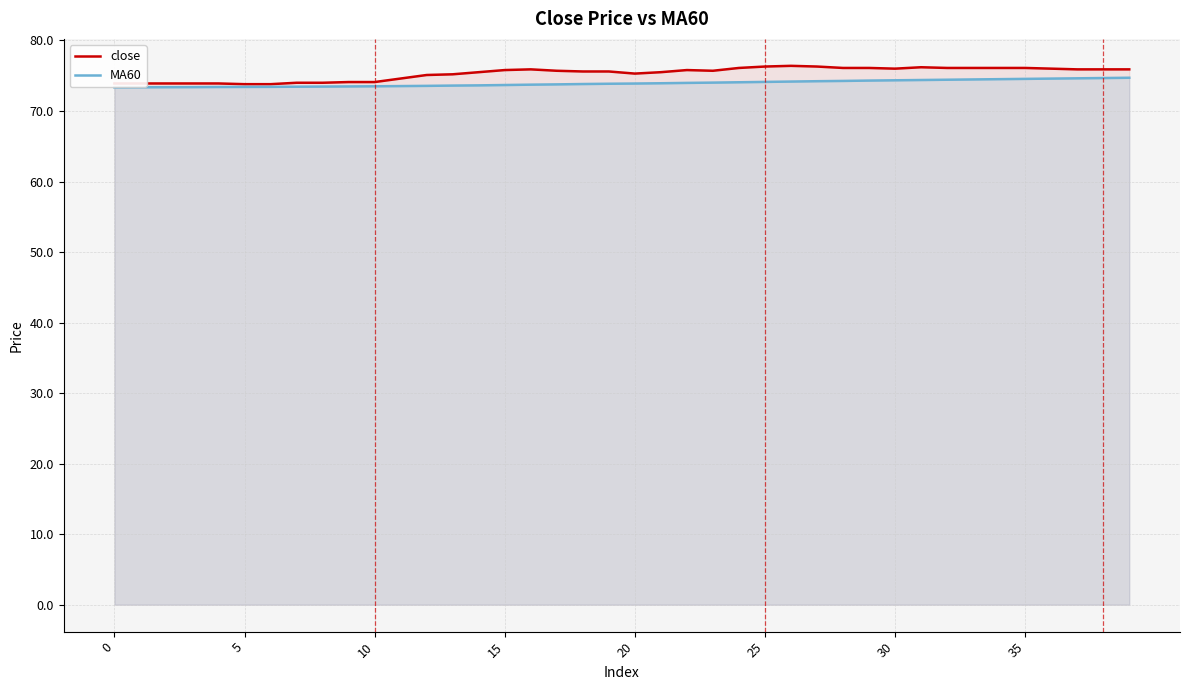

What is the total value across all series at 23?

149.7